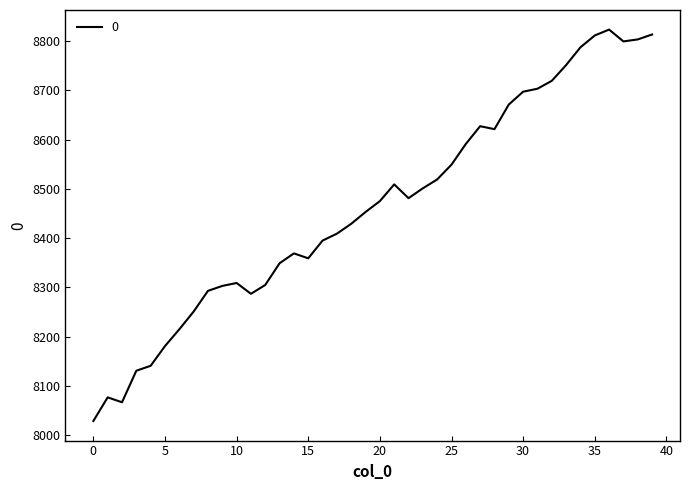

What is the sum of all values?

338602